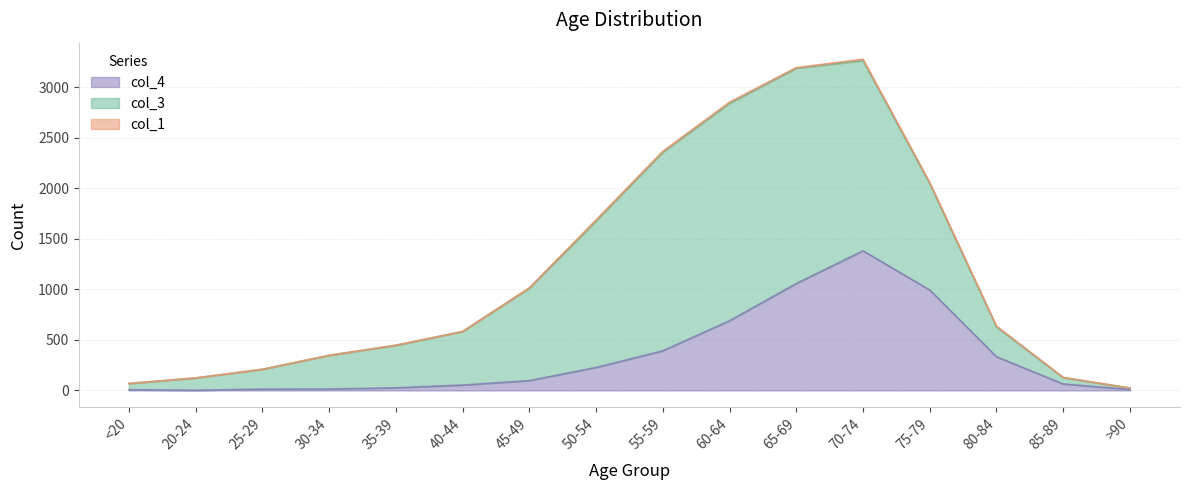

The value of col_4 at 70-74 is 1381. True or false?

True